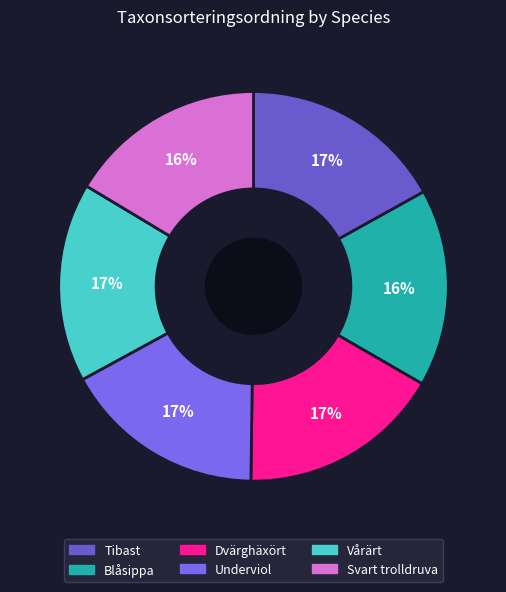

Count the number of slices in the pie.

6